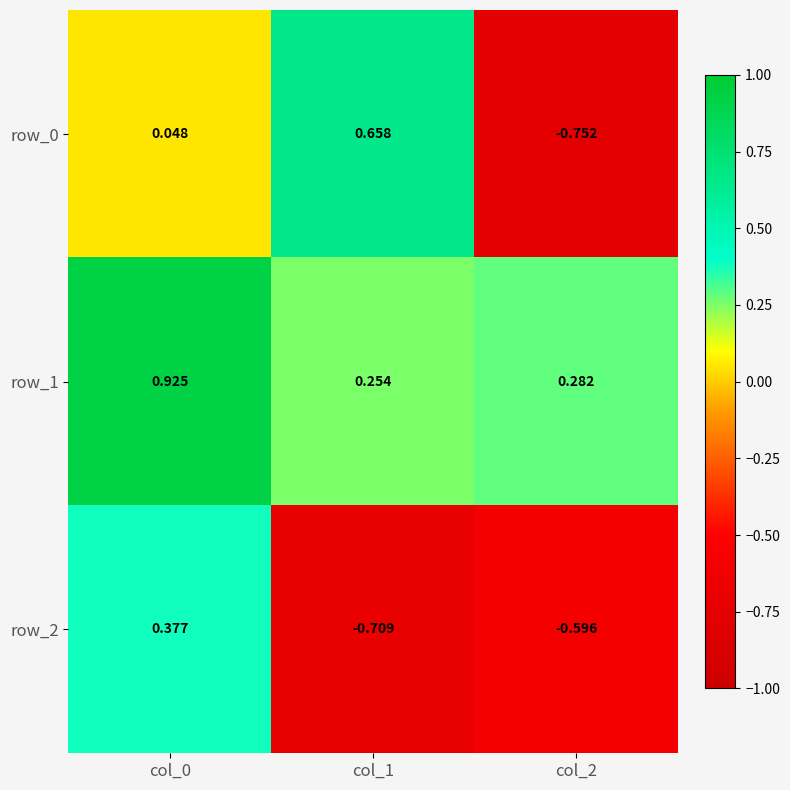

Is it true that row_0 equals 0.1 at col_0?

False